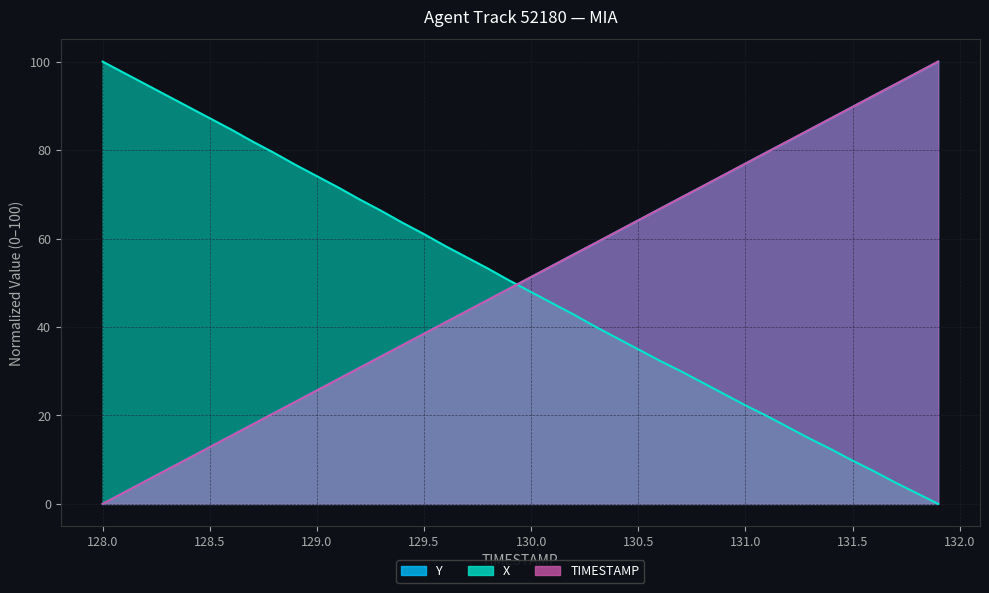

The TIMESTAMP series shows 82.1 at 131.2. True or false?

True